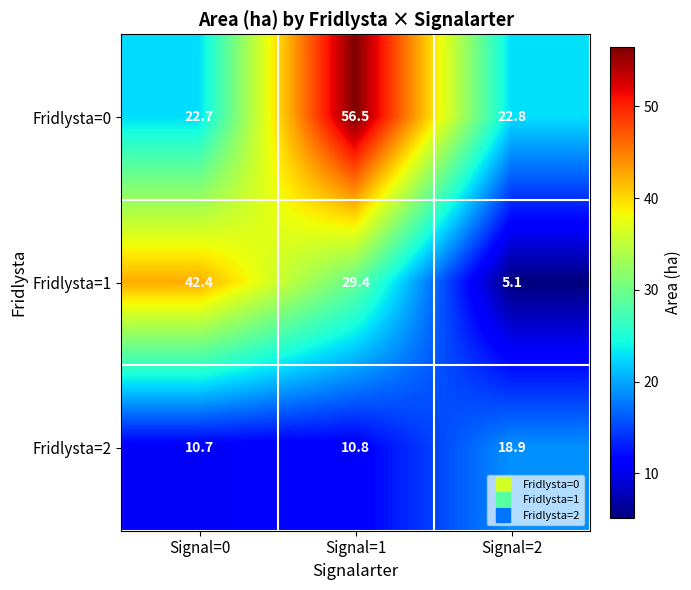

Is it true that Fridlysta=1 equals 42.4 at Signal=0?

True